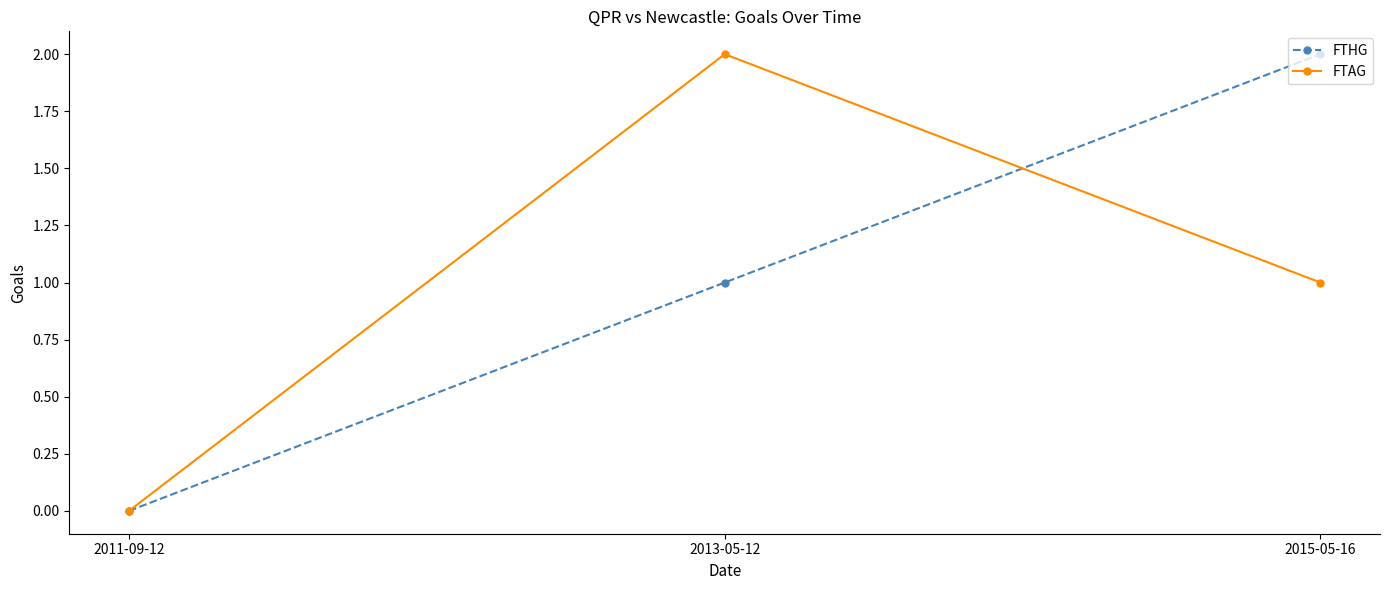

How many values in the FTHG series are below 1?

1